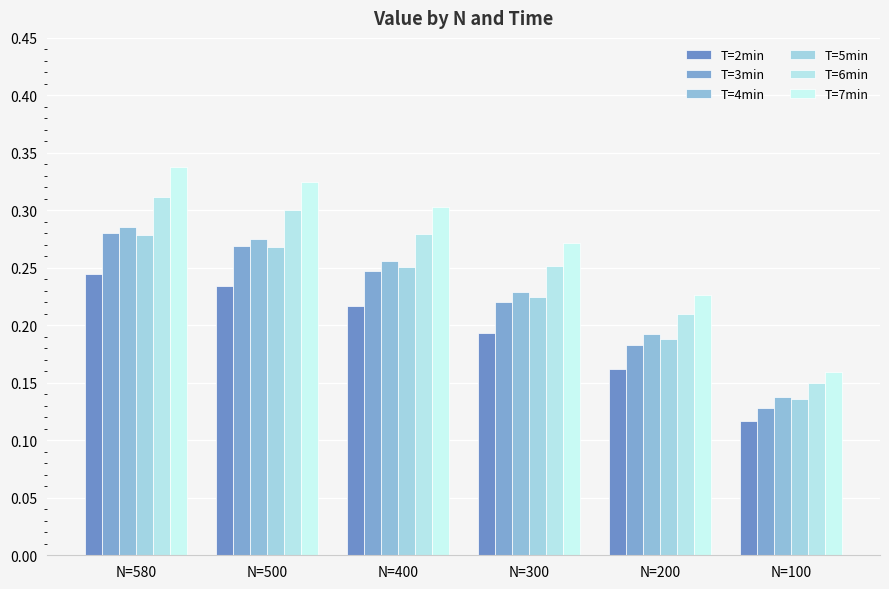

Rank the categories by T=5min value from highest to lowest.

N=580, N=500, N=400, N=300, N=200, N=100